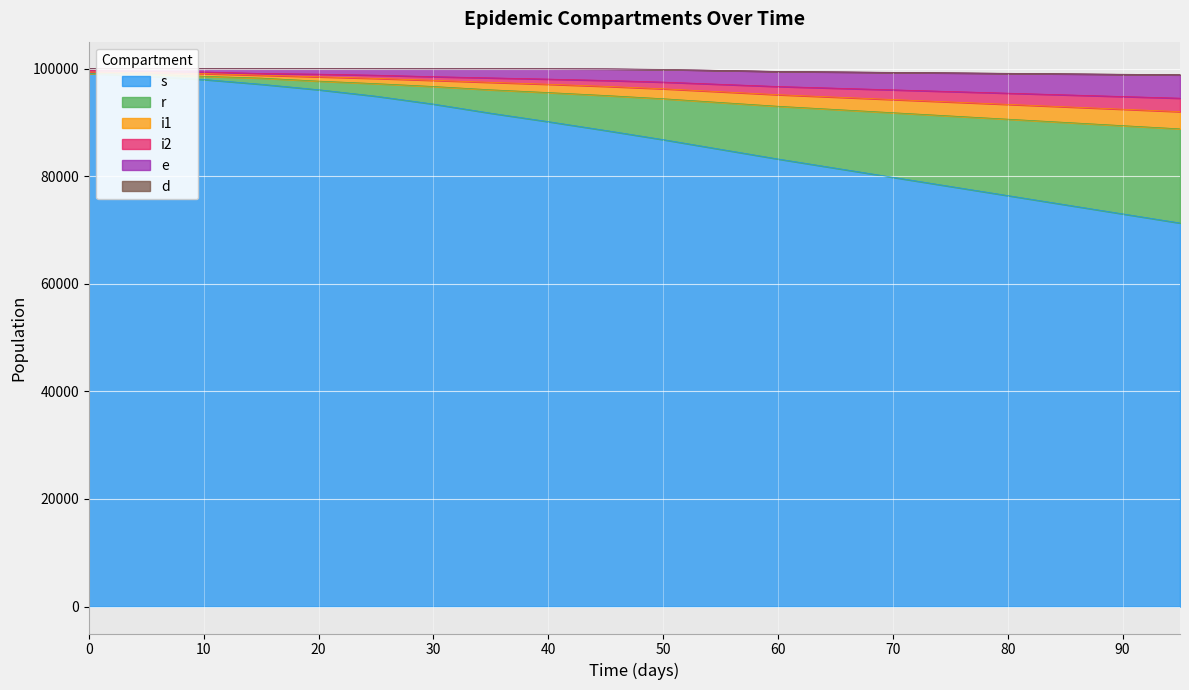

True or false: r and s intersect in this chart.

False